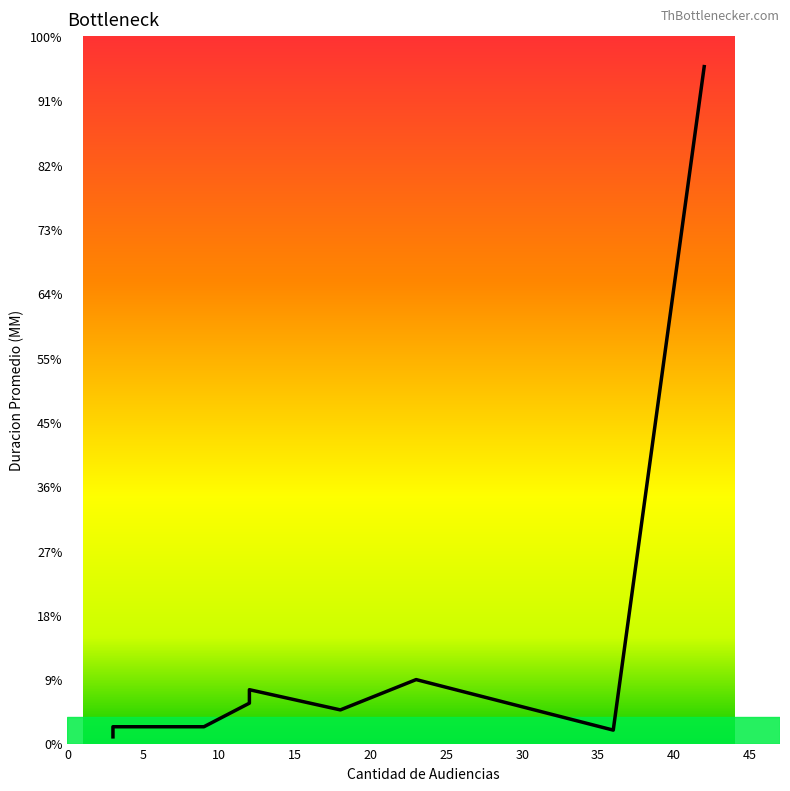

How many values are below 5?

4